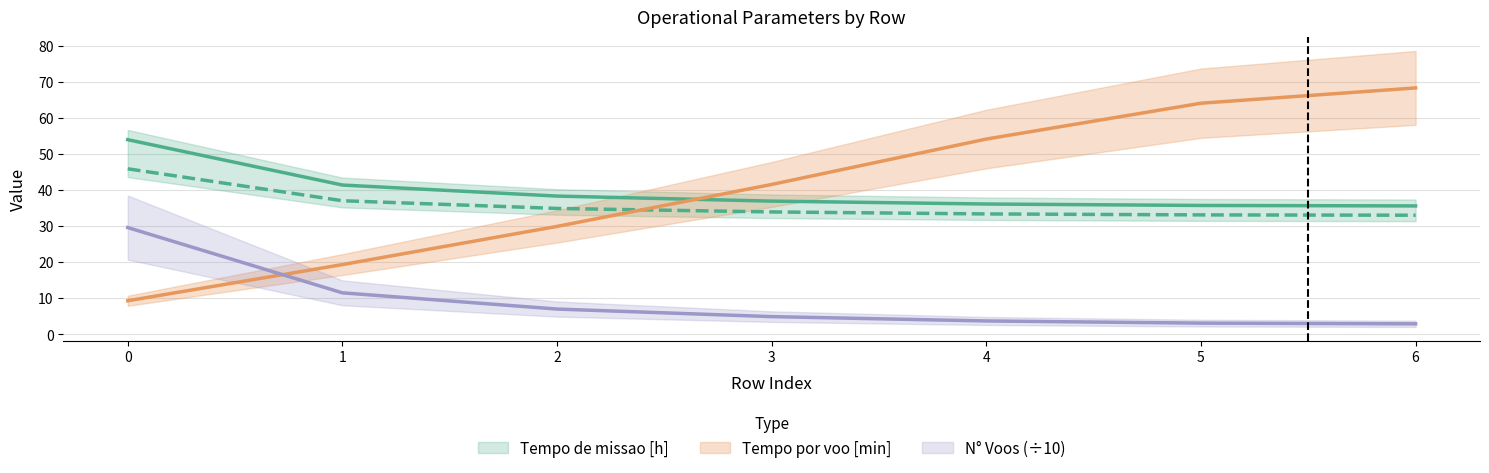

Between 4 and 1, which is larger?

1